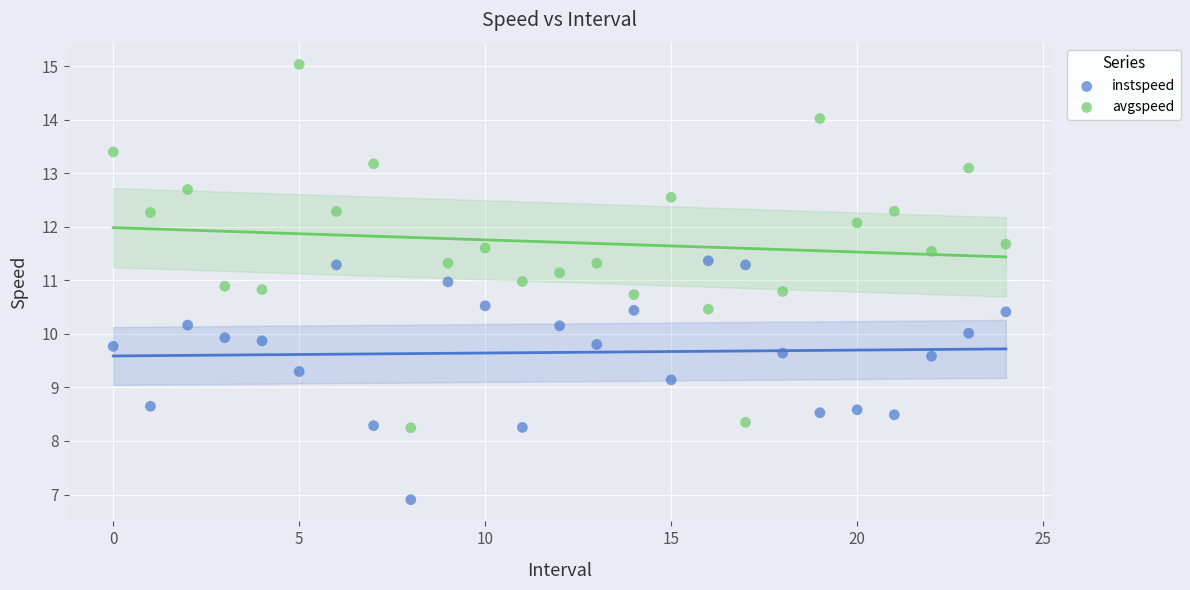

Which series reaches the minimum Y coordinate?

instspeed